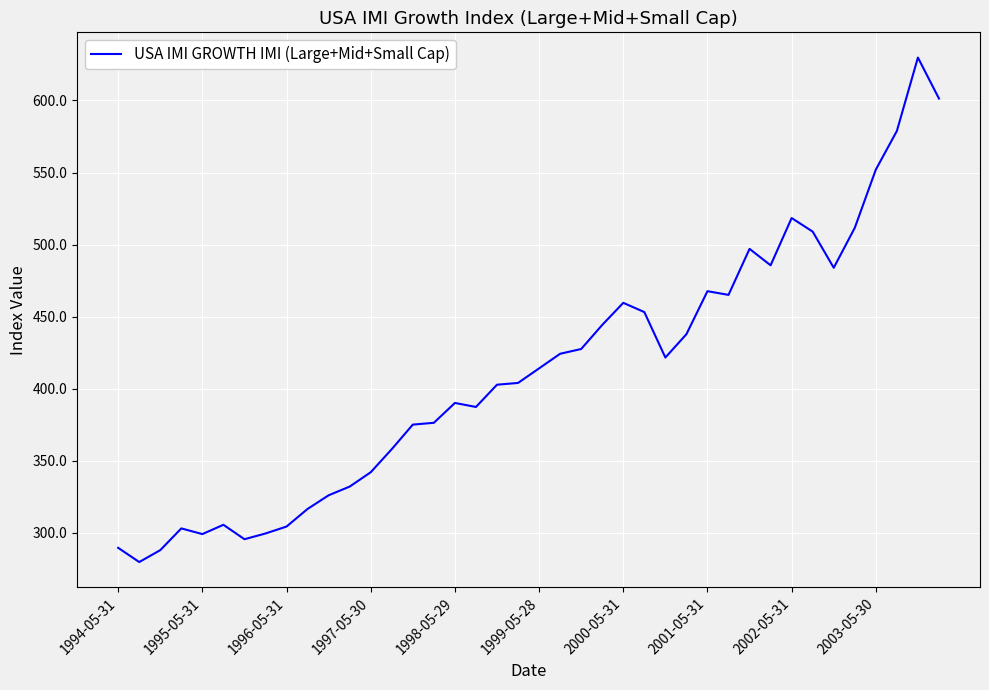

What is the greatest value displayed?

629.8